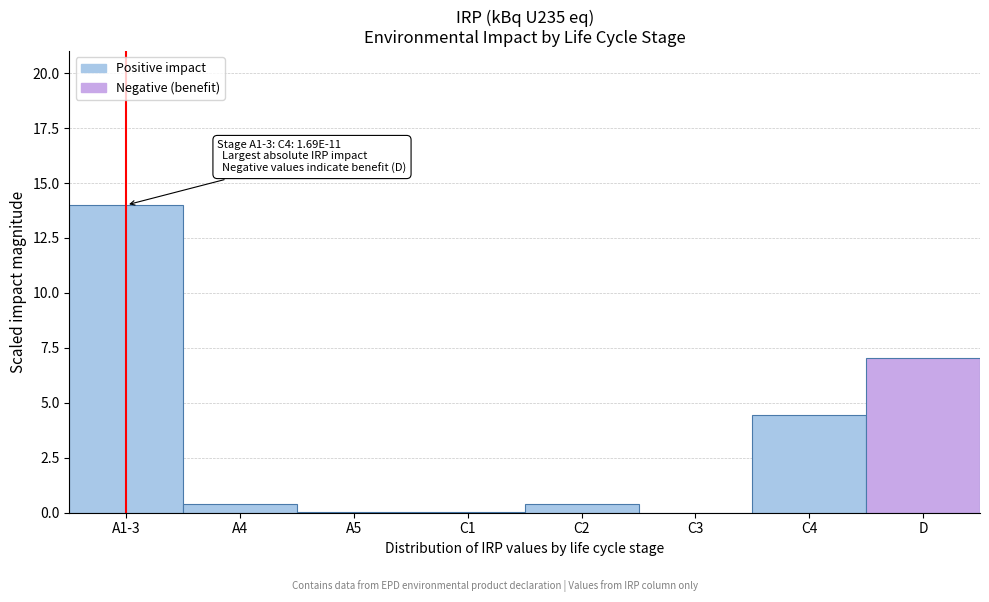

What is the sum of all values?

26.3